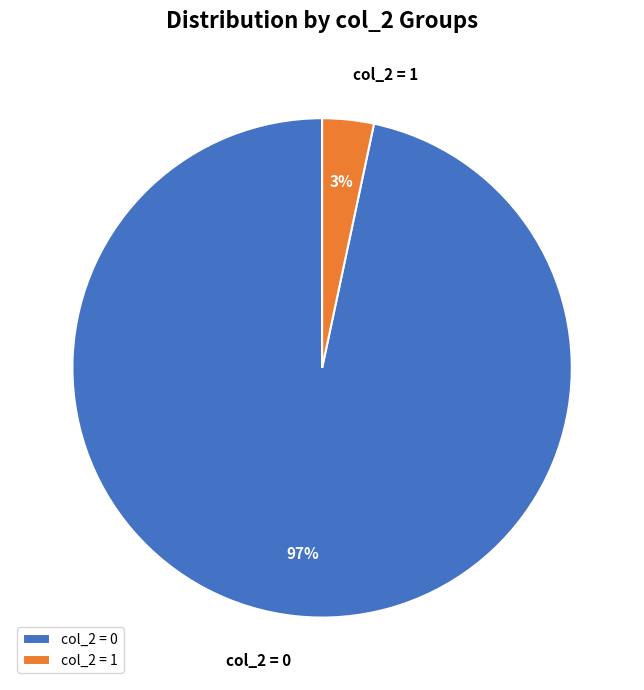

To the nearest percent, what is the average slice percentage?

50%